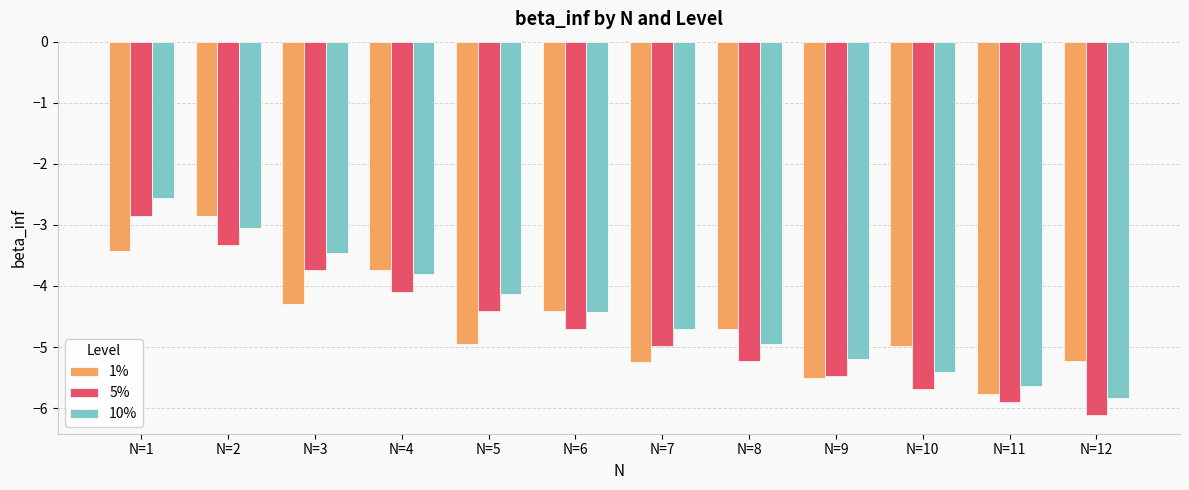

What are all the series names shown in the legend?

1%, 5%, 10%